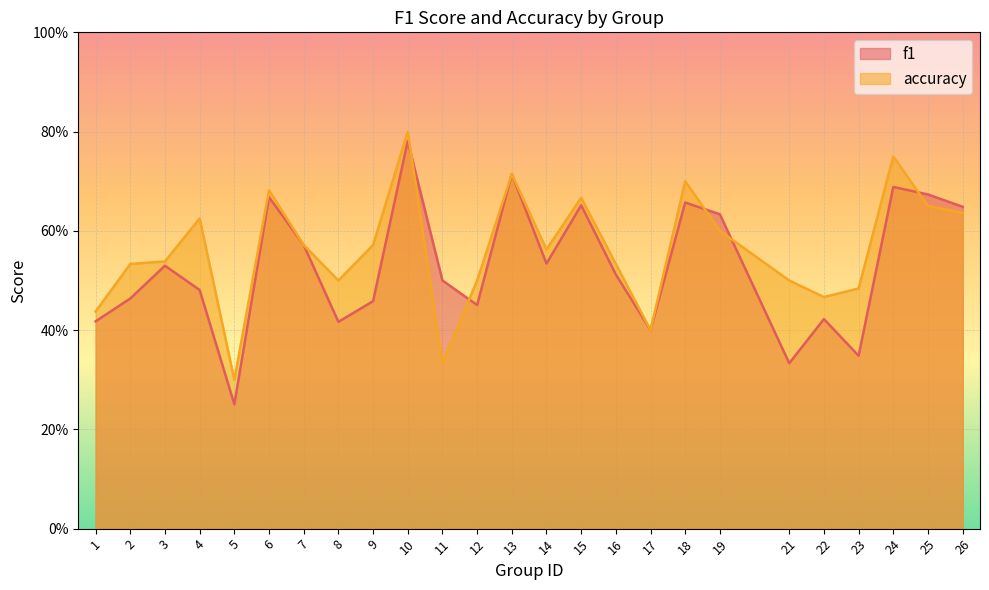

How many lines are shown in the chart?

2